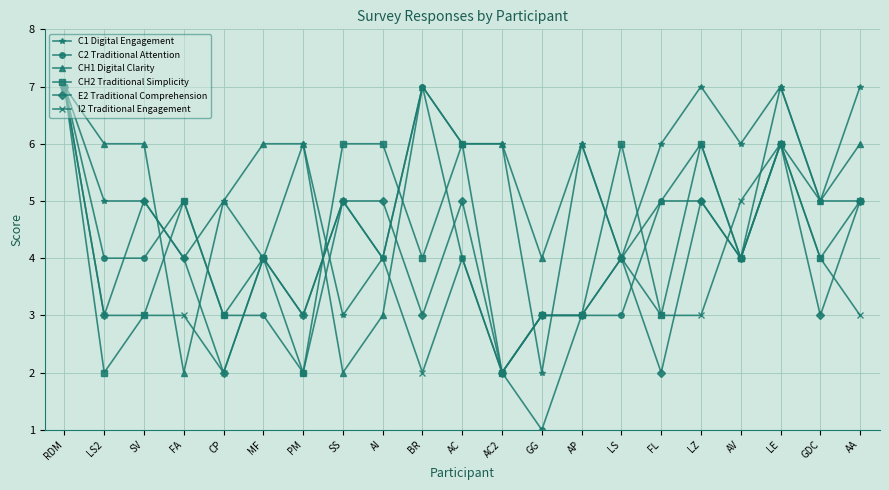

Count the number of categories in the chart.

21